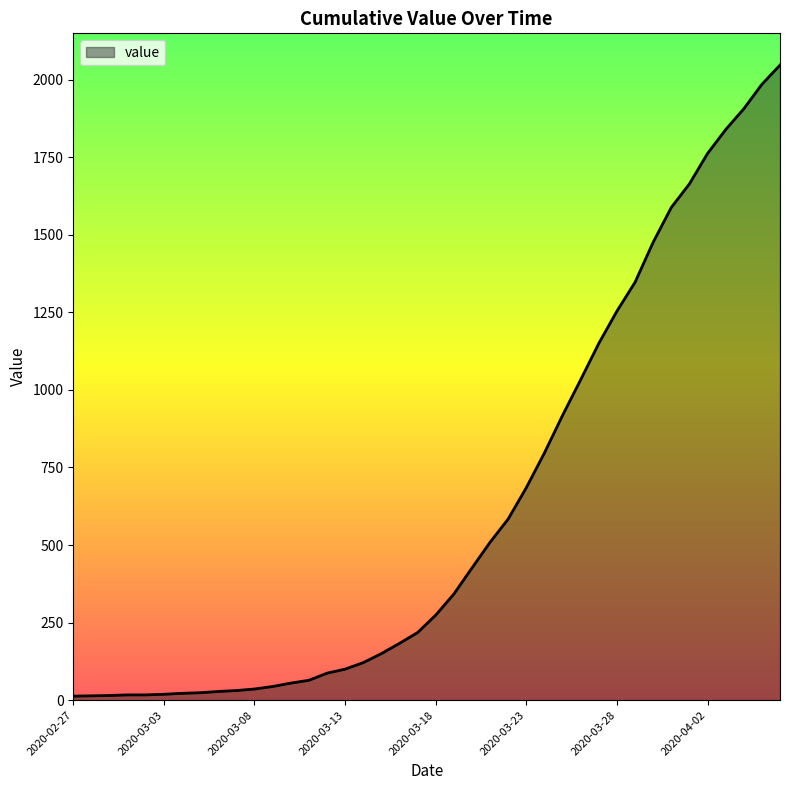

What is the greatest value displayed?

2047